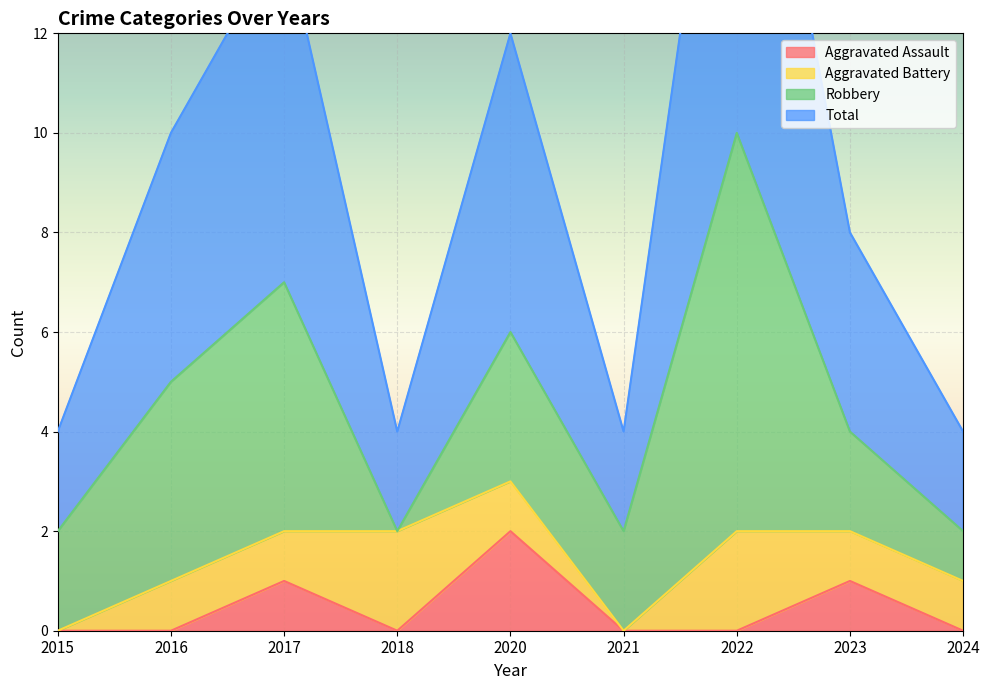

Where is the first local maximum for Total?

2017